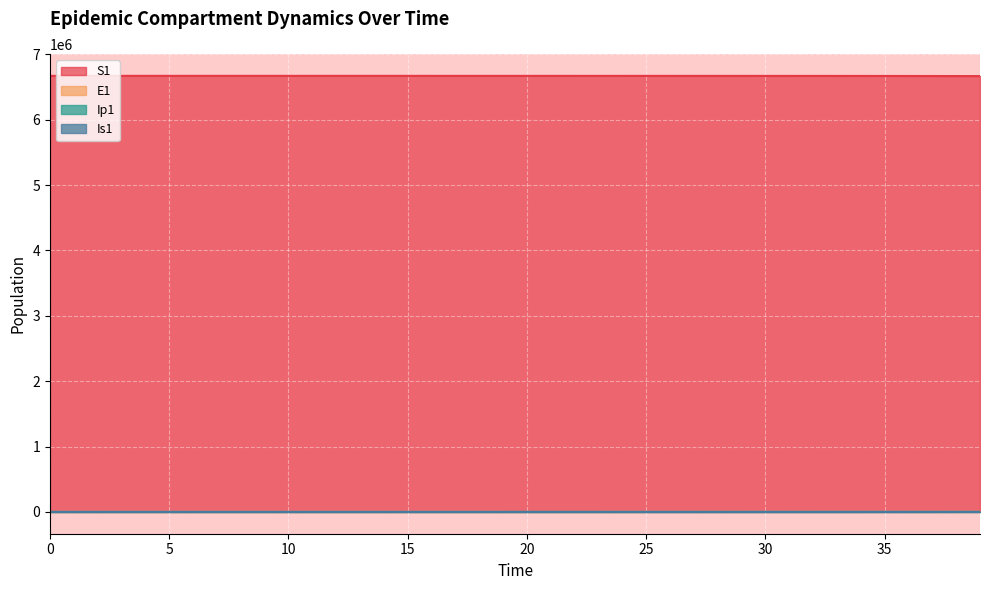

True or false: E1 has a value of 127.7 at 26.

False